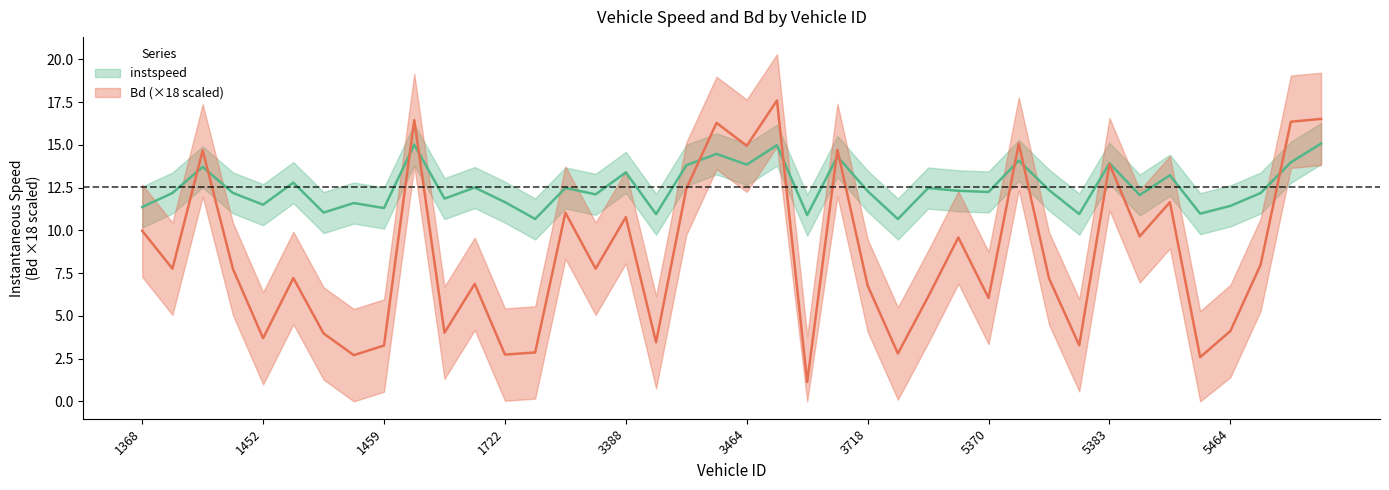

Where is the first local minimum for Bd?

1371